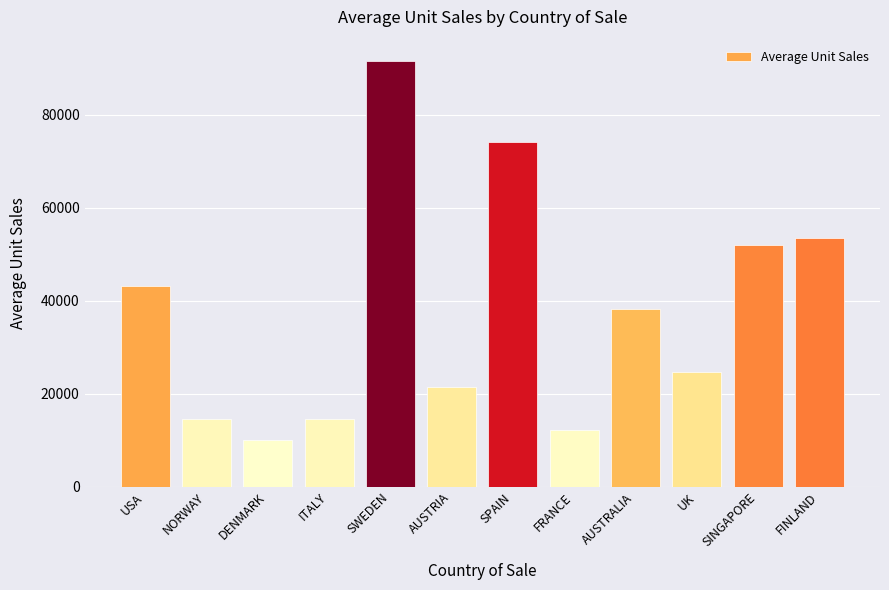

At which category does the chart reach its peak across all series?

SWEDEN